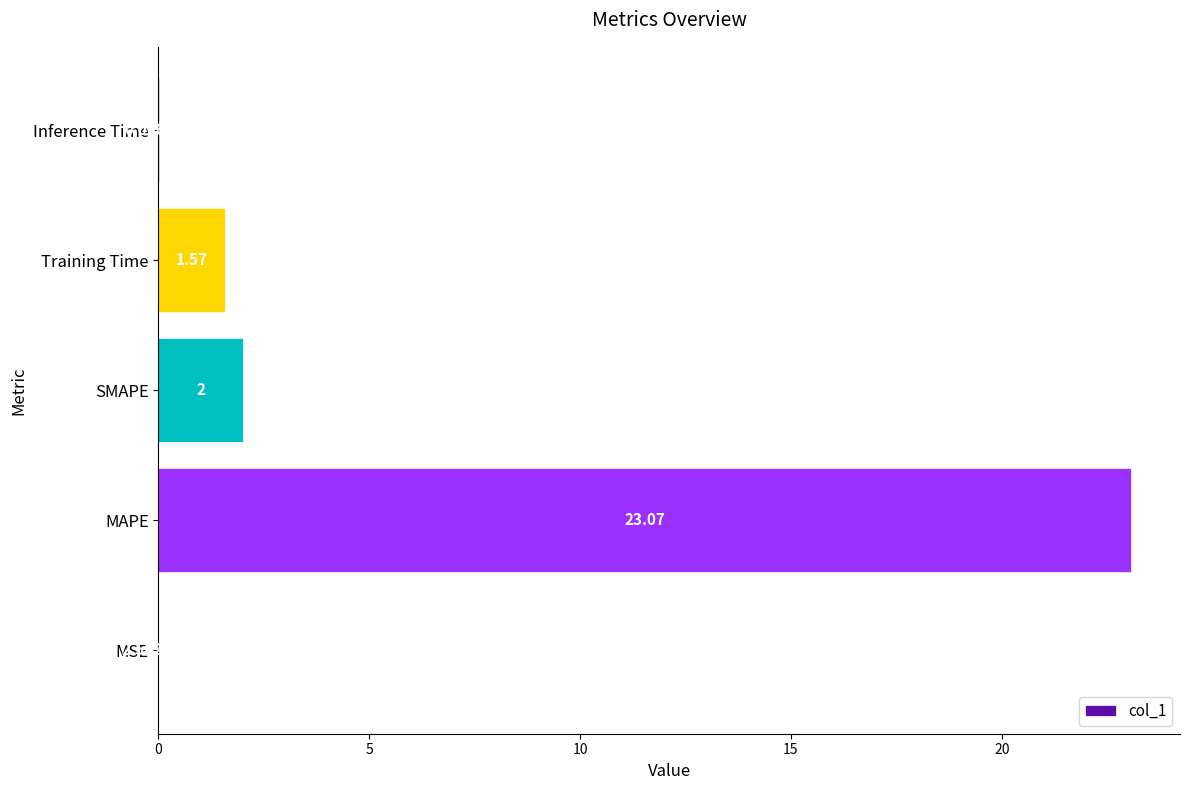

Where is the data nearest to the value 11?

SMAPE